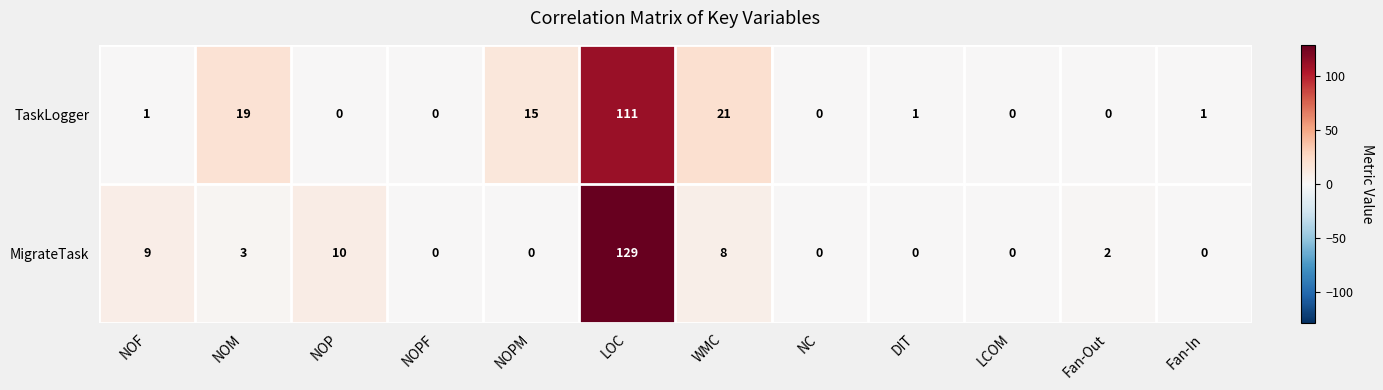

True or false: TaskLogger has a value of 50 at NOP.

False